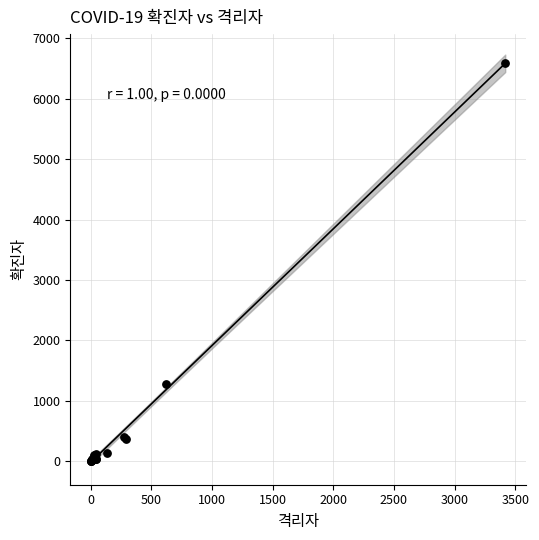

What Y value in the scatter plot is closest to 3301?

1274